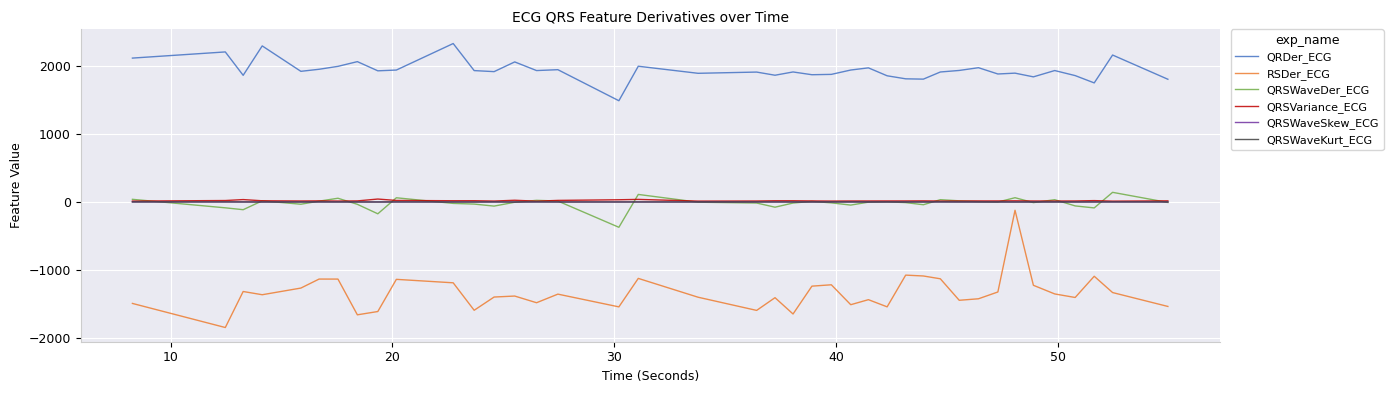

What is the minimum value shown in the chart?

-1840.8